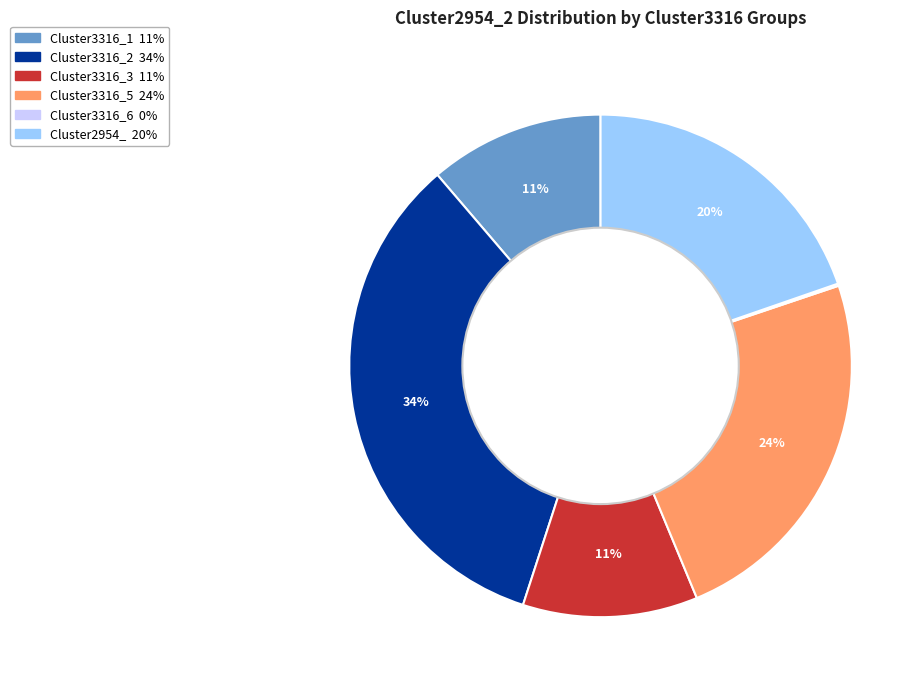

The Cluster3316_2 slice represents 41% of the pie. True or false?

False